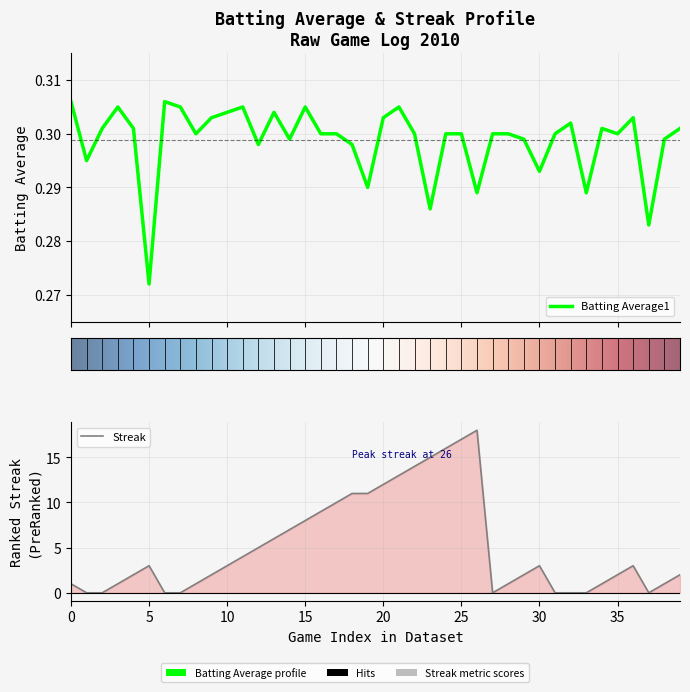

Which series has the largest total across all categories?

Streak